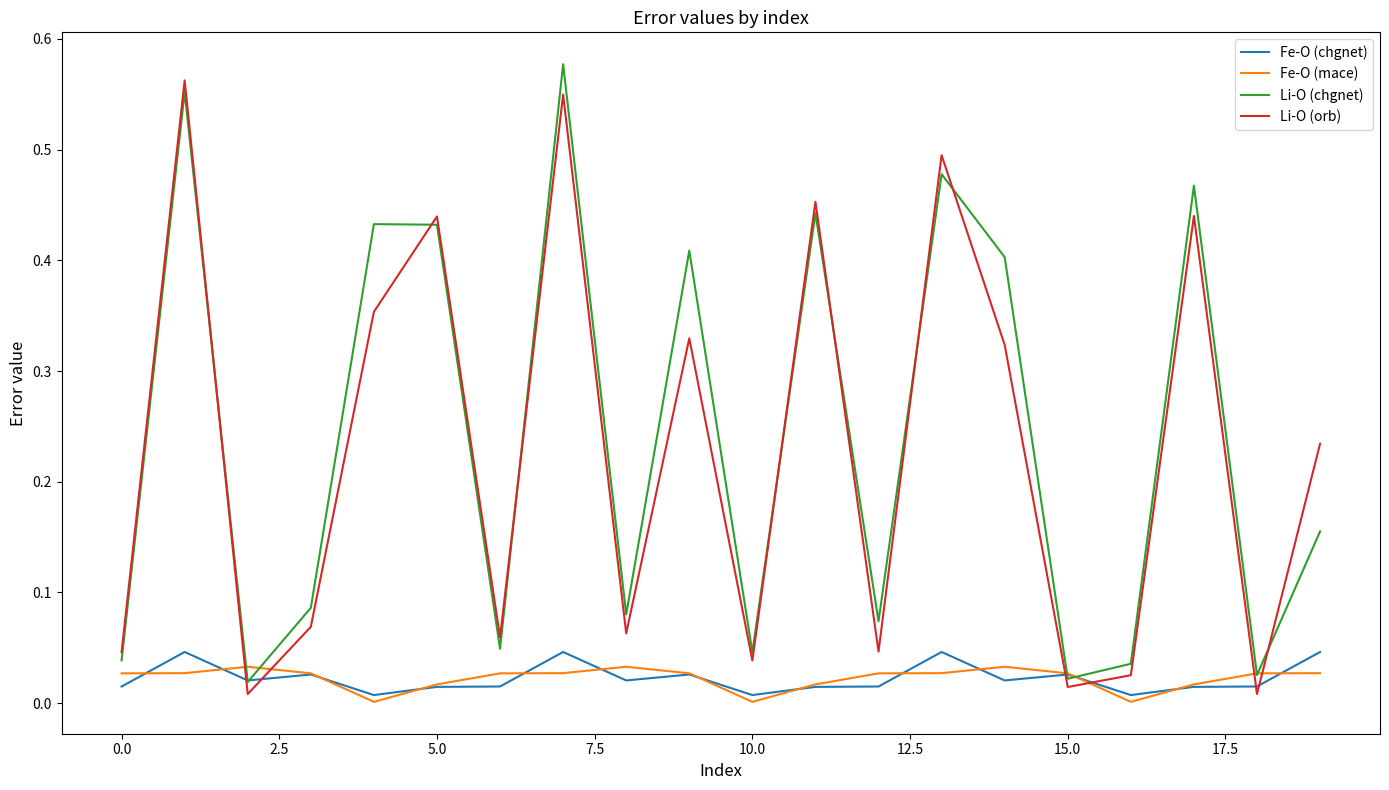

Which series ends up on top after the final intersection of Li-O (chgnet) and Li-O (orb)?

Li-O (orb)